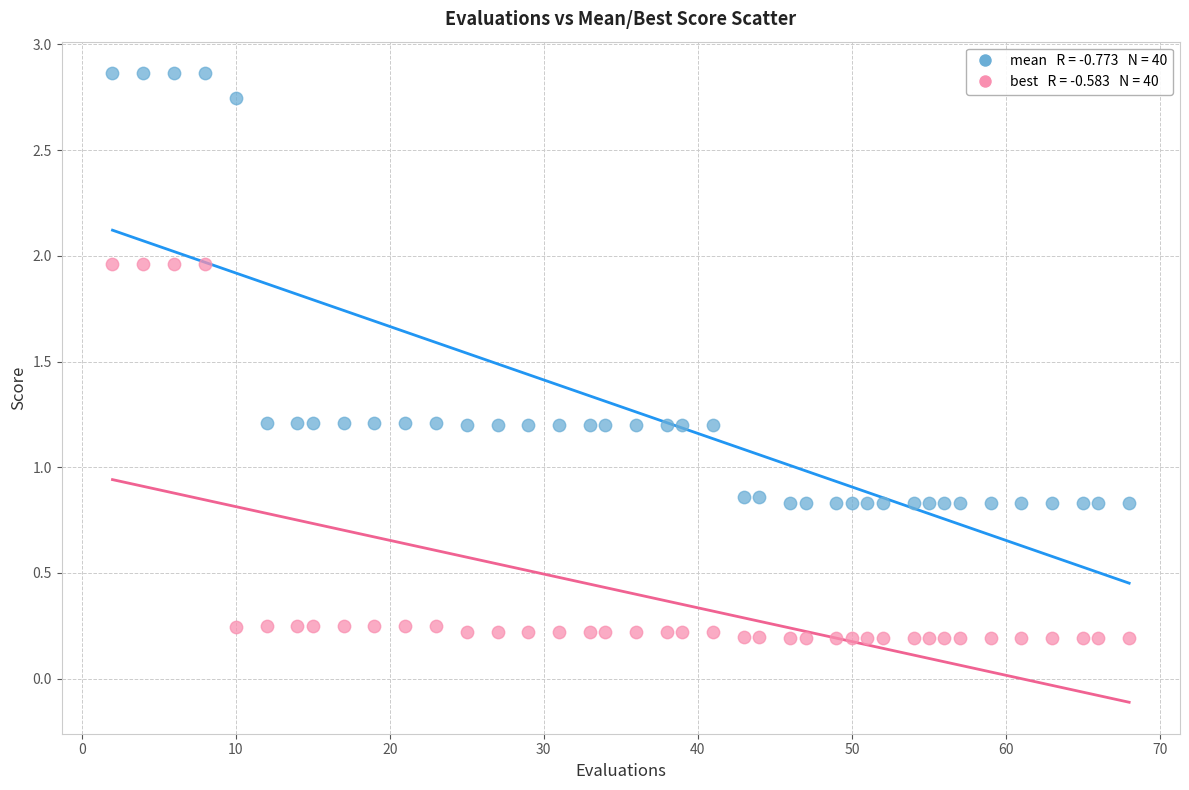

Across all data points, what is the range of X values (max minus min)?

66.0